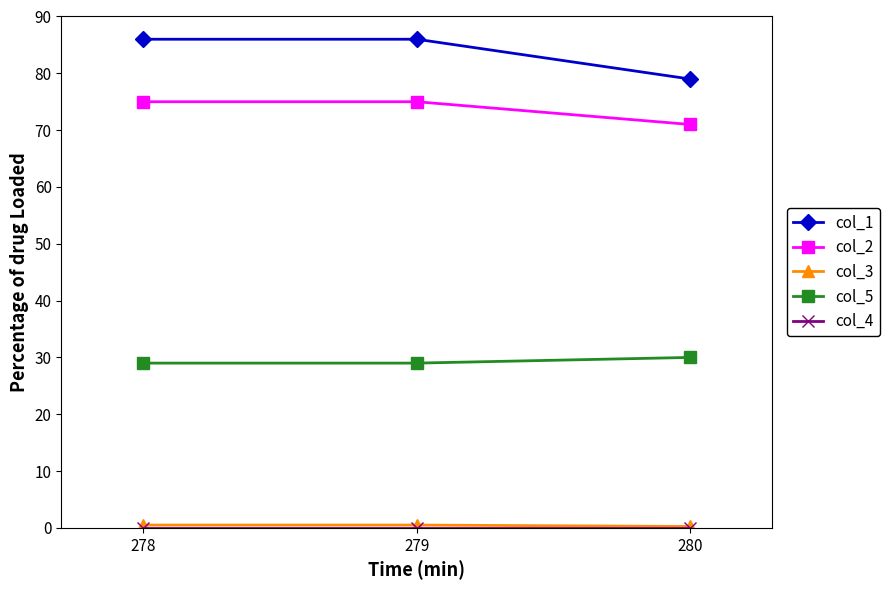

Which series has the largest total across all categories?

col_1